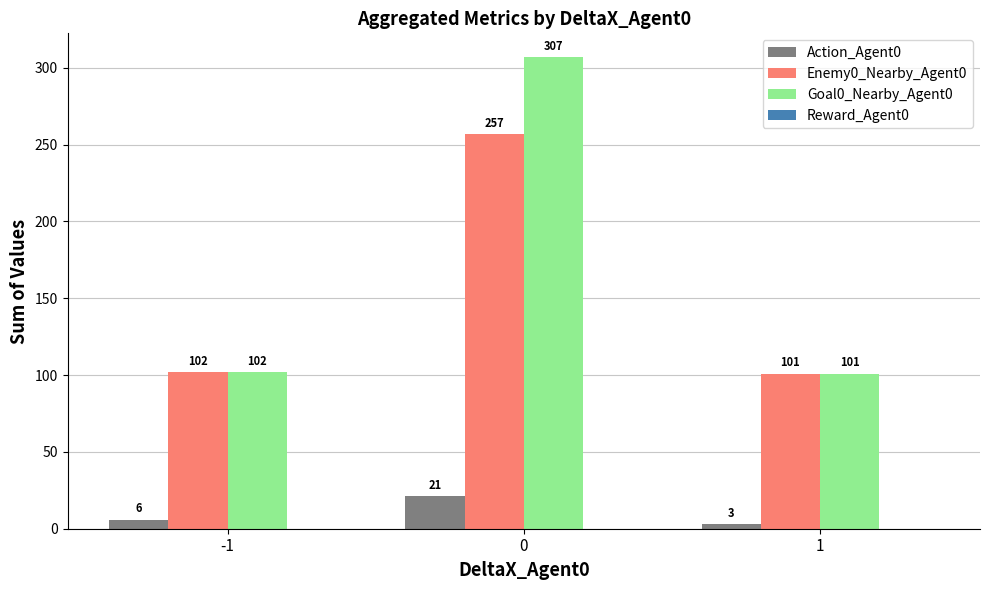

Reading left to right, list all the values displayed in this chart.

Action_Agent0: 6	21	3
Enemy0_Nearby_Agent0: 102	257	101
Goal0_Nearby_Agent0: 102	307	101